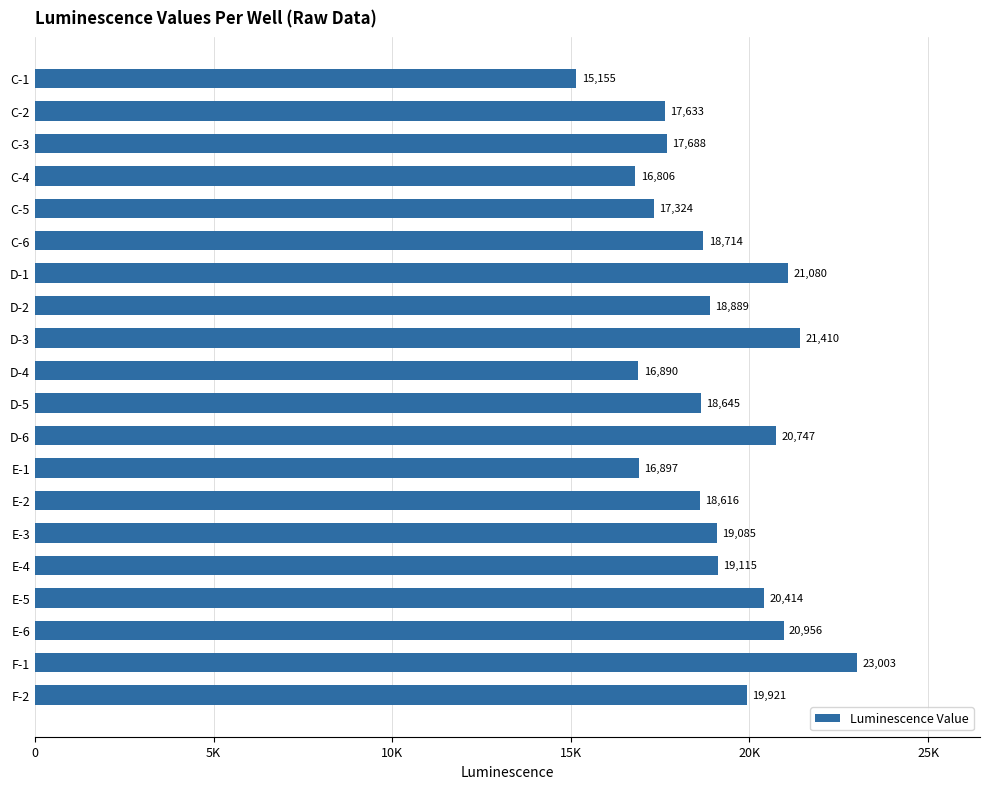

Are the bars horizontal?

Yes